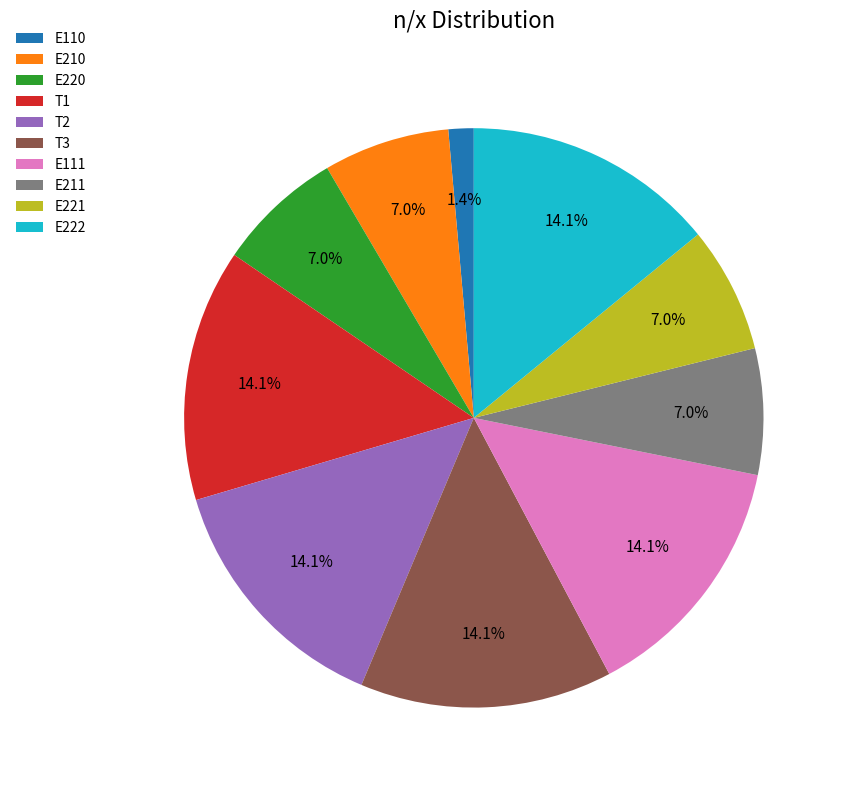

What percentage is NOT represented by E211?

93.0%